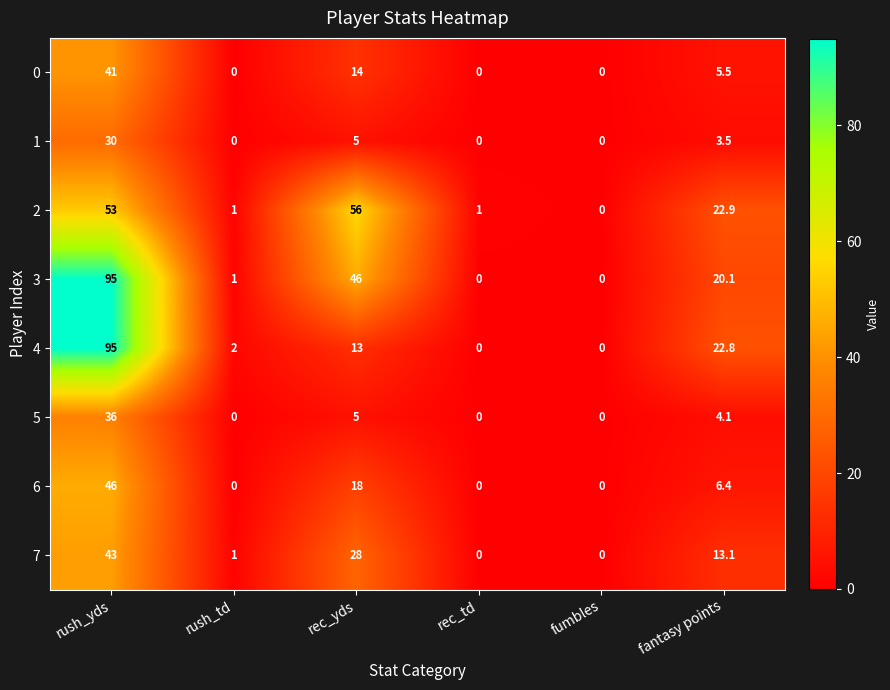

At fantasy points, list the series in order from largest to smallest.

2, 4, 3, 7, 6, 0, 5, 1